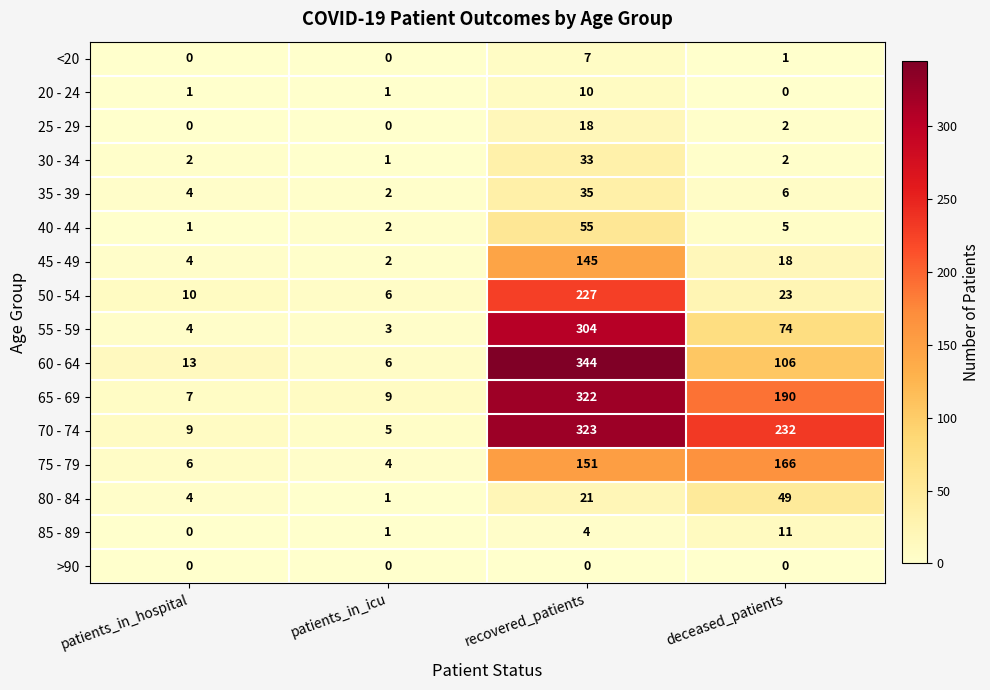

The 35 - 39 series shows 6 at deceased_patients. True or false?

True